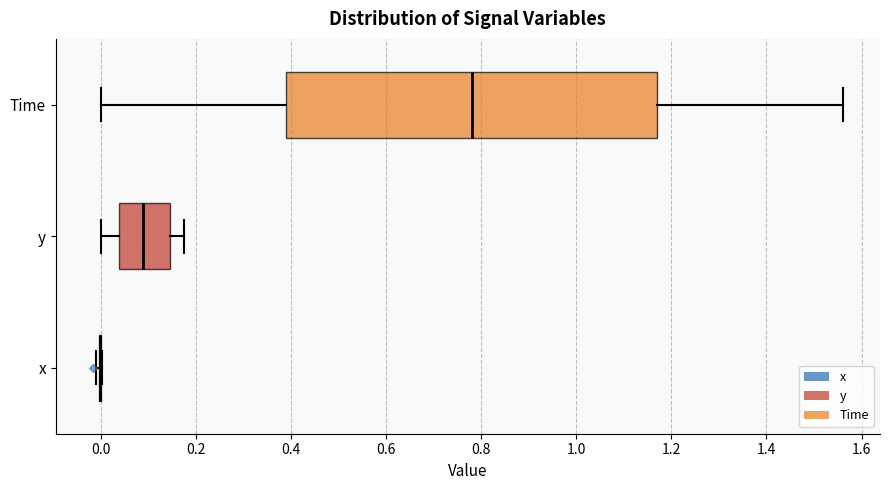

Reading bottom to top, read every box against the x-axis: the position of its median line, the range the box covers, and the ends of its whiskers. The values are not printed on the chart, so give them approximately, as read against the axis.

x: box collapsed to a line at 0.00, whiskers 0.00 to 0.00
y: median 0.08, box 0.04 to 0.14, whiskers 0.00 to 0.18
Time: median 0.78, box 0.40 to 1.18, whiskers 0.00 to 1.56